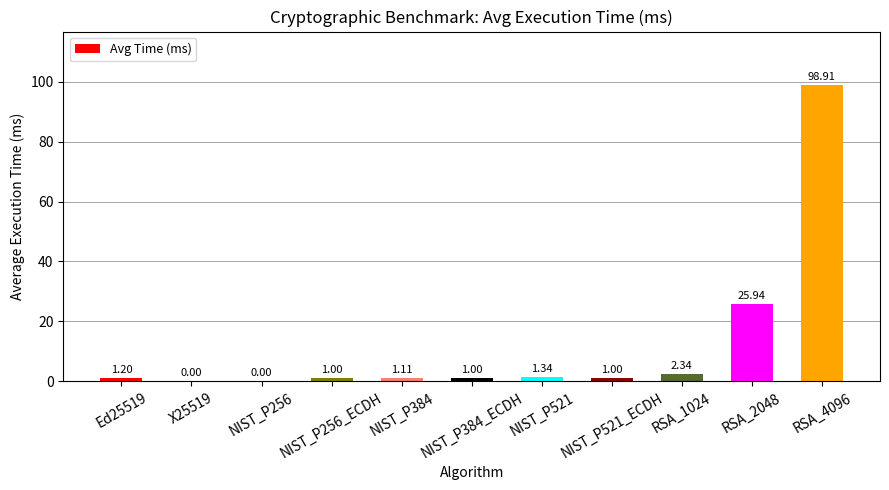

What is the change in value from Ed25519 to NIST_P256?

-1.2